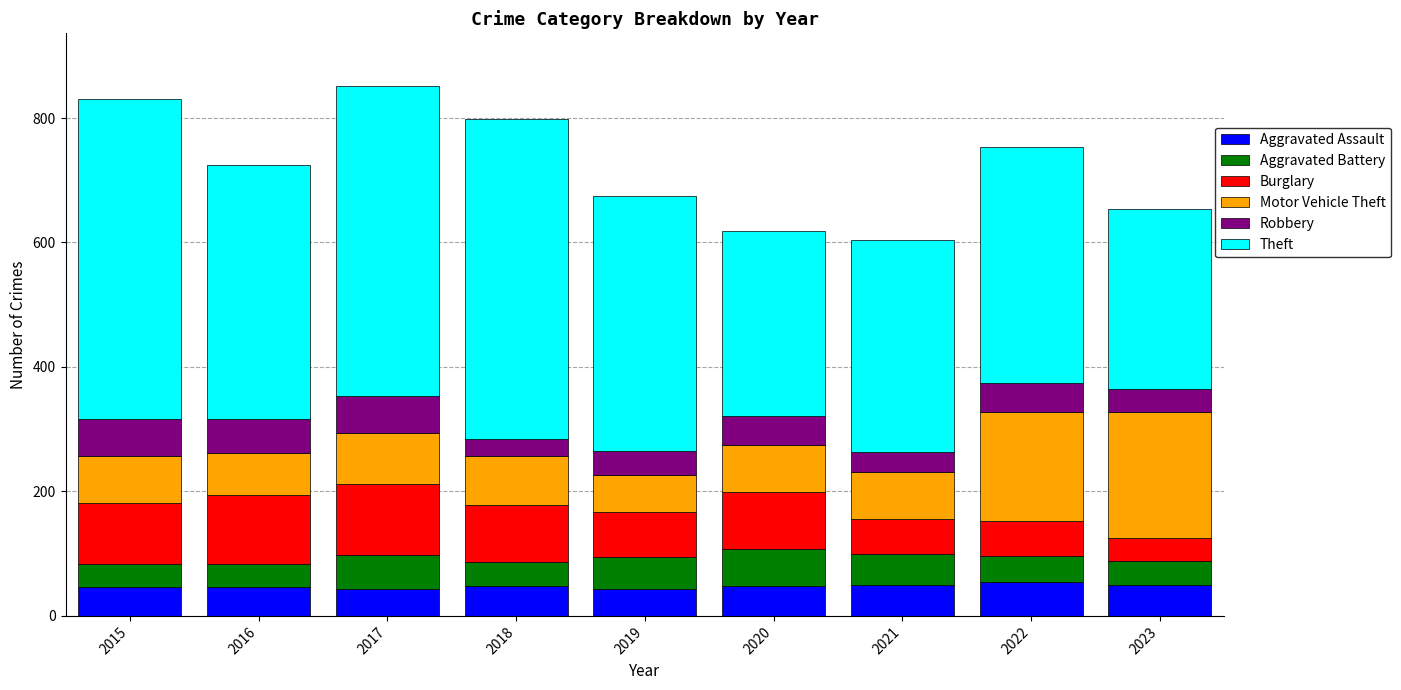

What is the total value across all series at 2019?

674